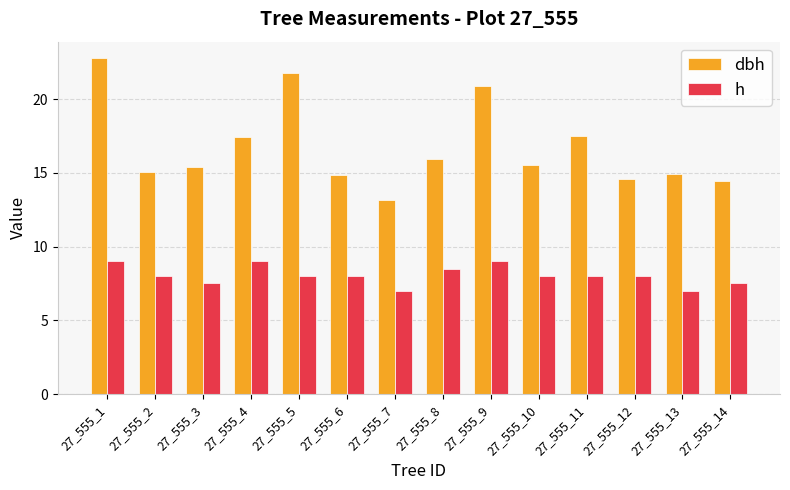

At which label does dbh first exceed 15?

27_555_1